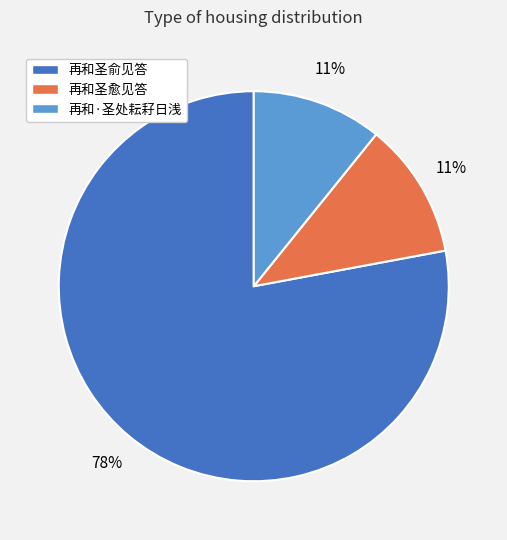

Count the number of slices in the pie.

3